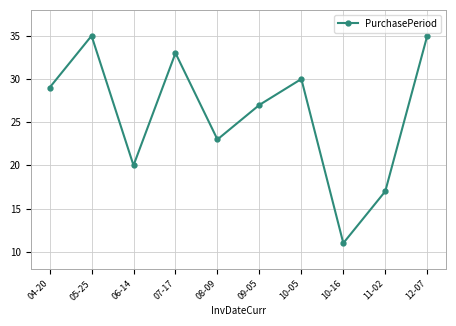

What is the smallest value displayed?

11